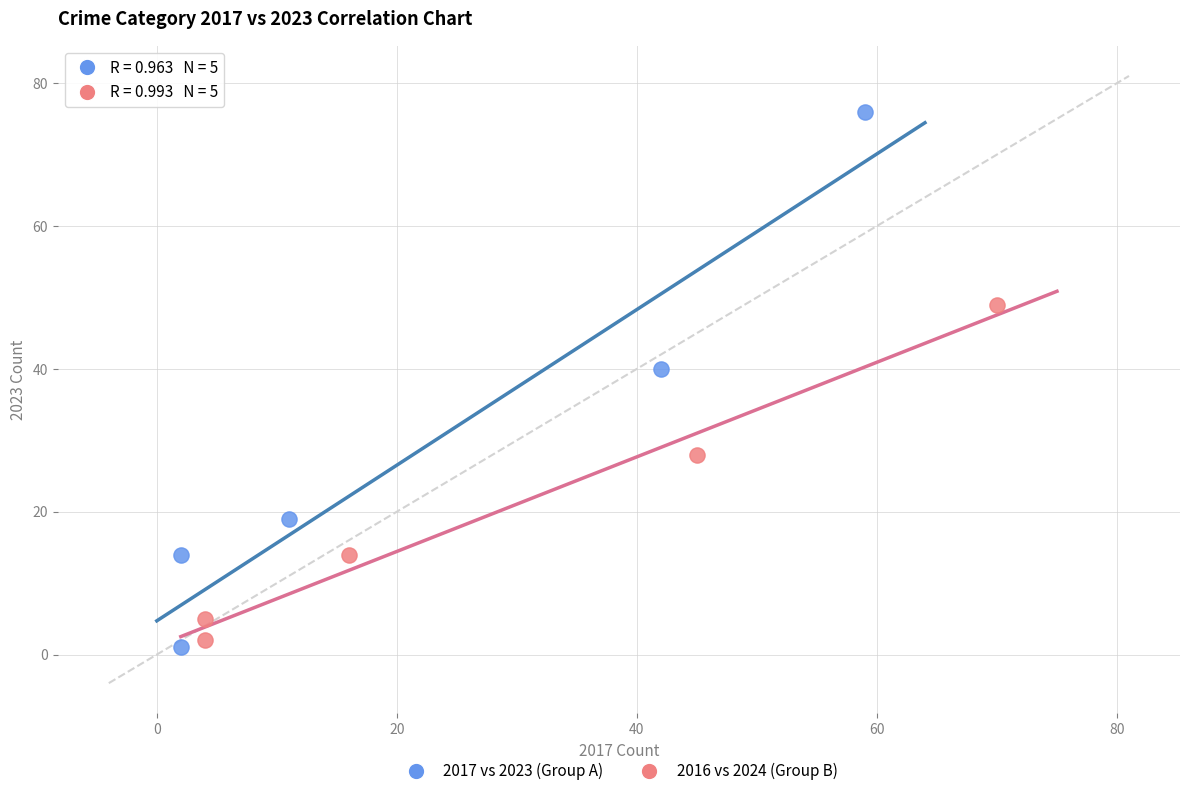

Which series reaches the maximum Y coordinate?

2017 vs 2023 (Group A)